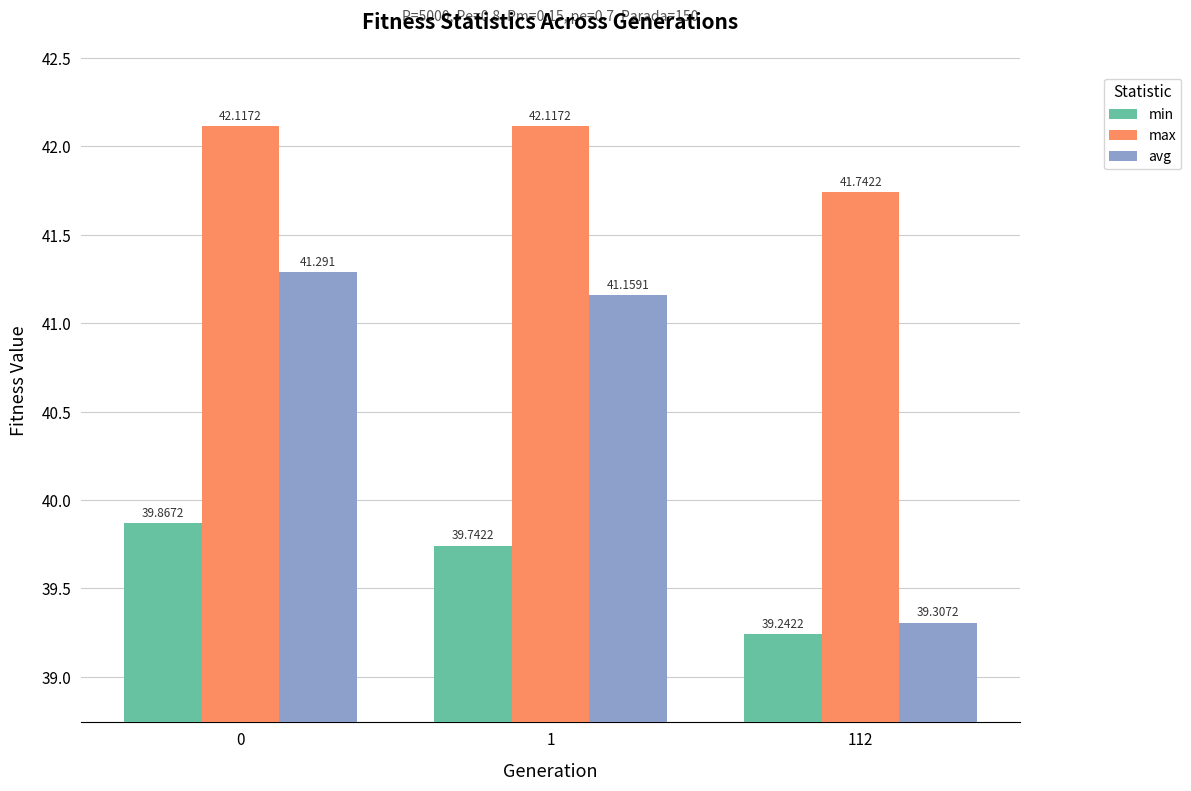

Which category has the lowest value across all series?

112